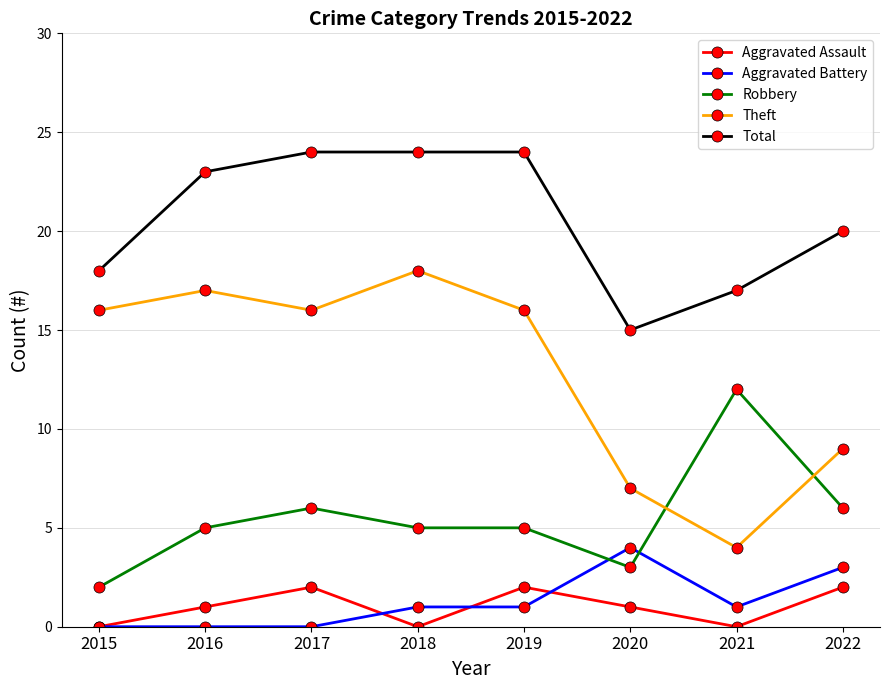

Reading left to right, list all the values displayed in this chart.

Aggravated Assault: 0	1	2	0	2	1	0	2
Aggravated Battery: 0	0	0	1	1	4	1	3
Robbery: 2	5	6	5	5	3	12	6
Theft: 16	17	16	18	16	7	4	9
Total: 18	23	24	24	24	15	17	20